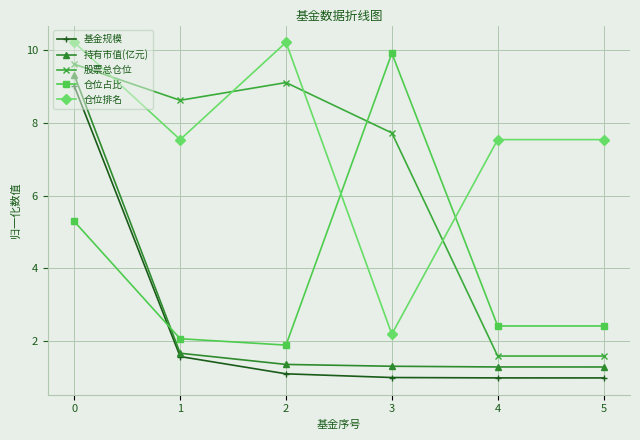

Rank the series by their maximum value, from highest to lowest.

仓位排名, 仓位占比, 股票总仓位, 持有市值(亿元), 基金规模